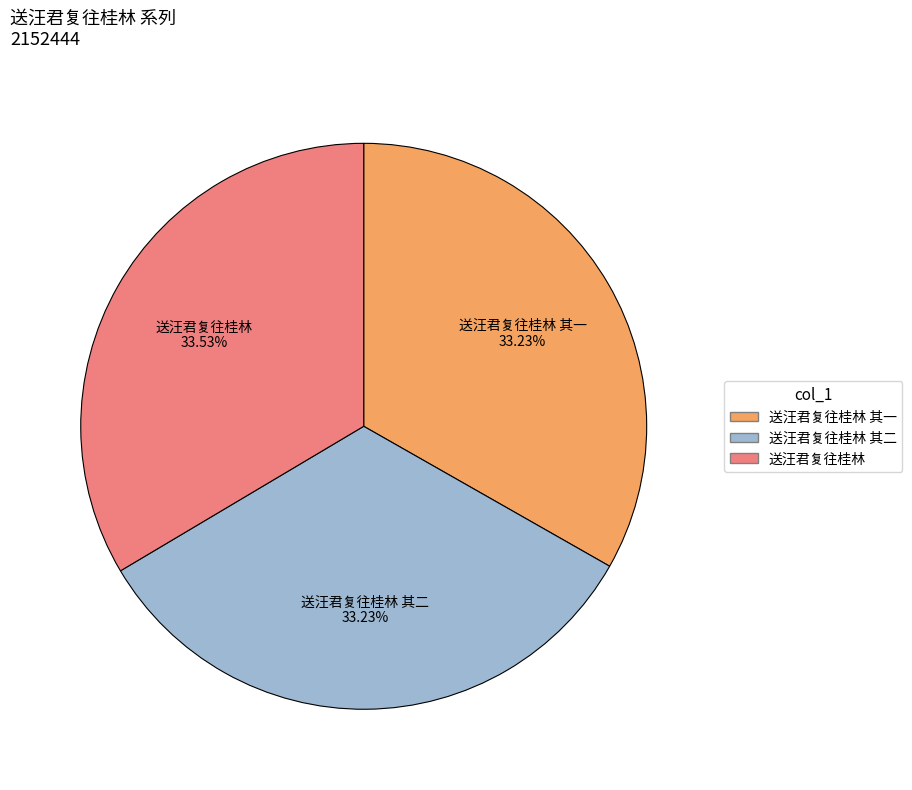

Does any single category account for the majority?

No